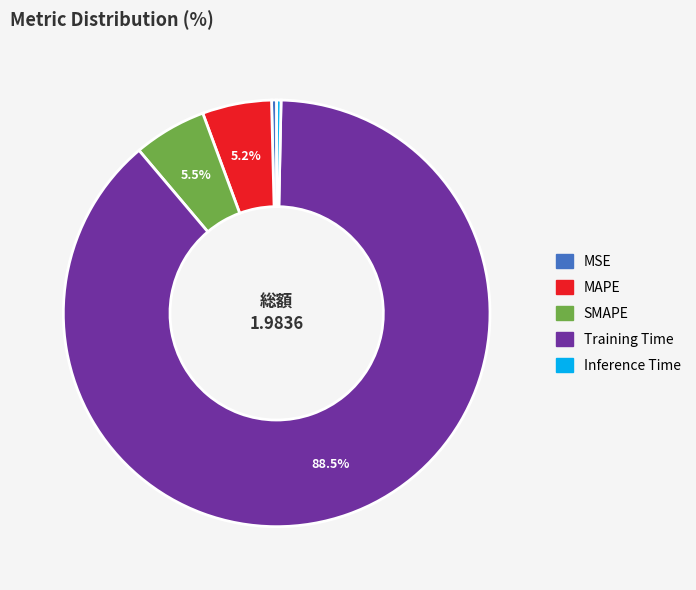

How many slices are in this pie chart?

5